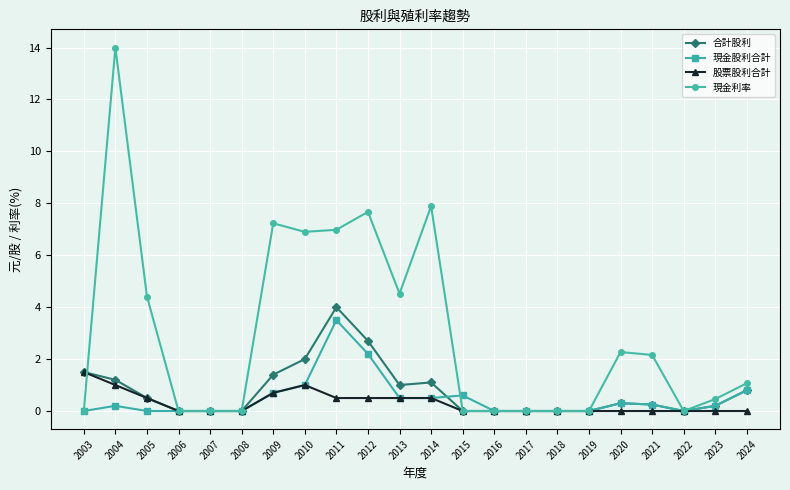

Which label corresponds to the largest value in the chart?

2004